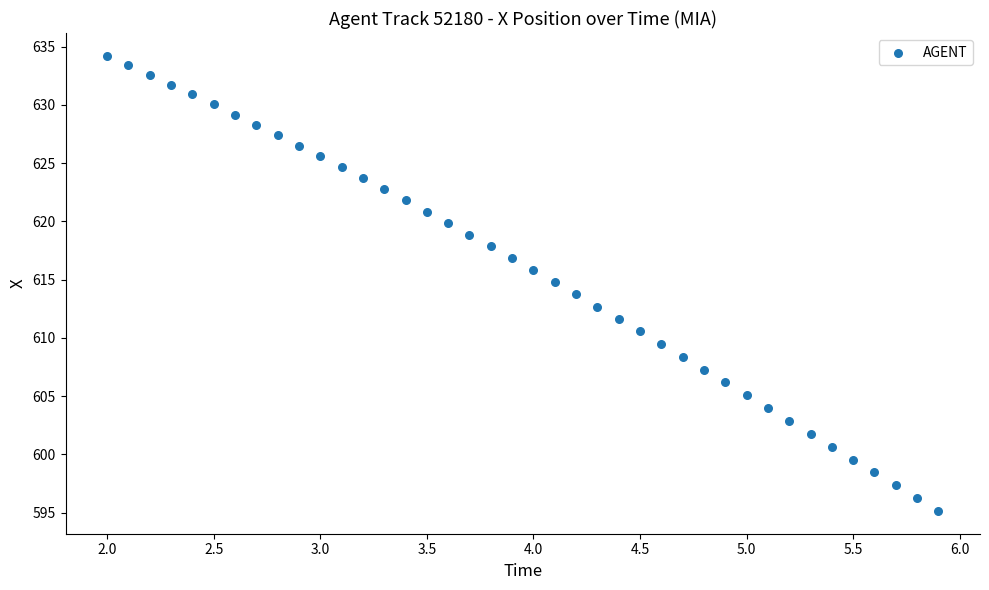

What is the range of X values (max minus min)?

3.9